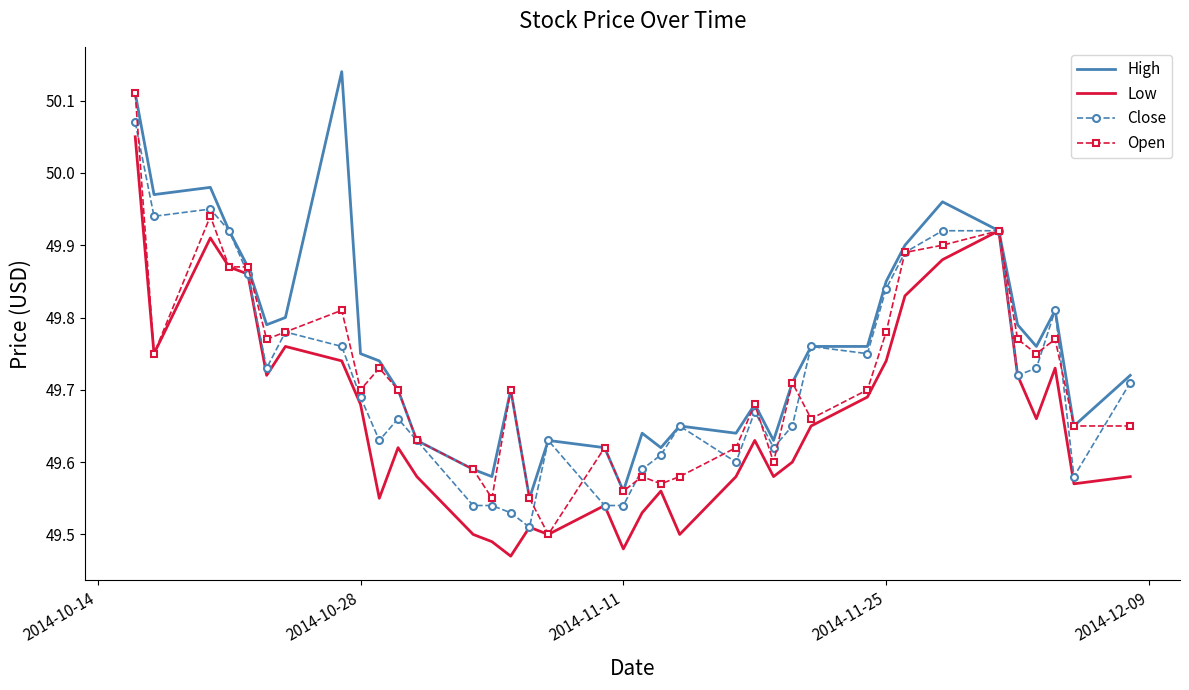

What is the difference between the second highest and minimum values in the Open series?

0.4